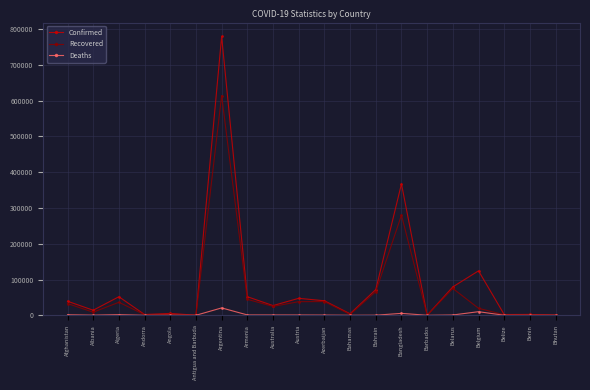

Which category has the highest value in the Confirmed series?

Argentina